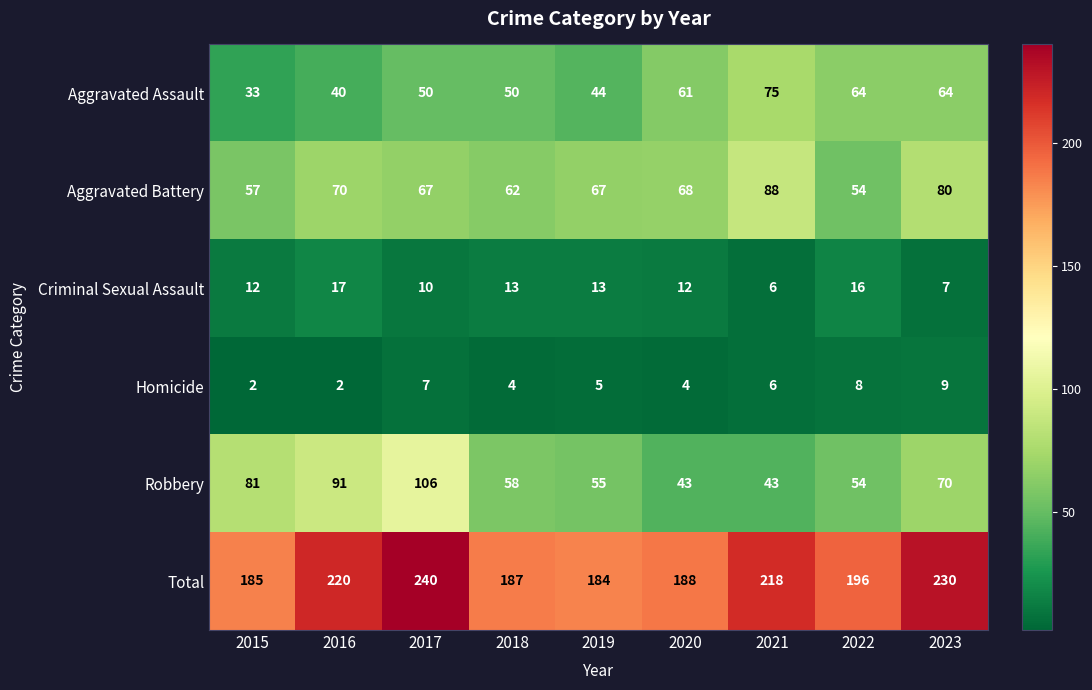

What is the average value of the Criminal Sexual Assault series?

12